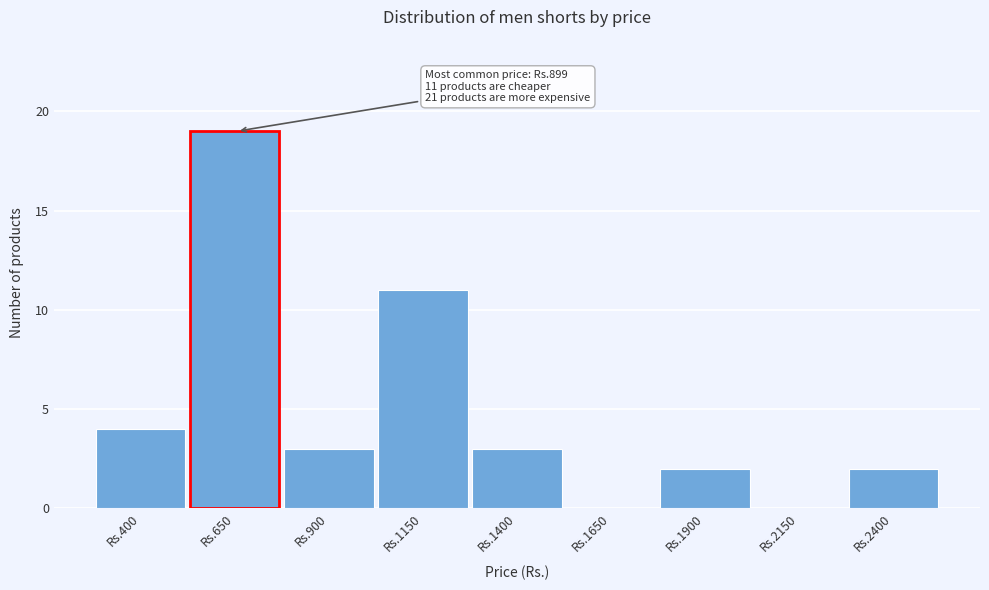

Reading right to left, extract all data points from this chart.

Rs.2400=2	Rs.2150=0	Rs.1900=2	Rs.1650=0	Rs.1400=3	Rs.1150=11	Rs.900=3	Rs.650=19	Rs.400=4